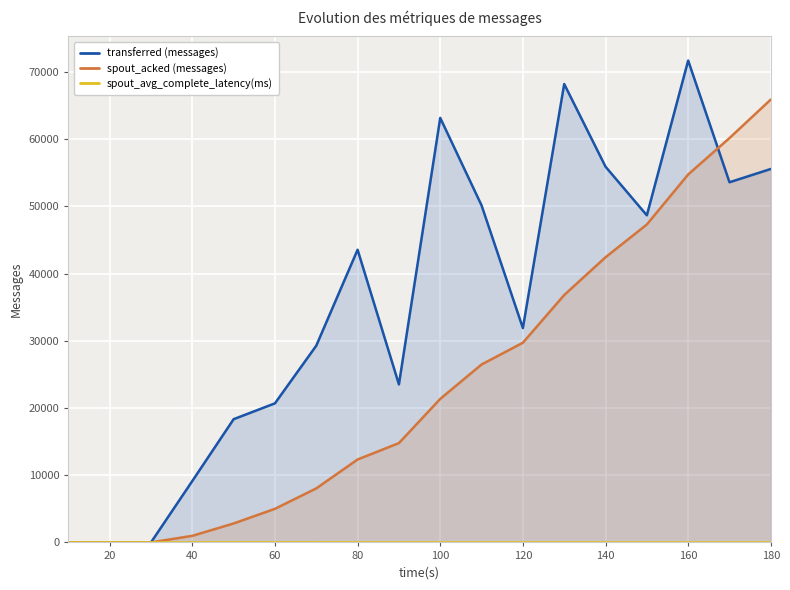

At which label does spout_acked (messages) reach its peak?

180